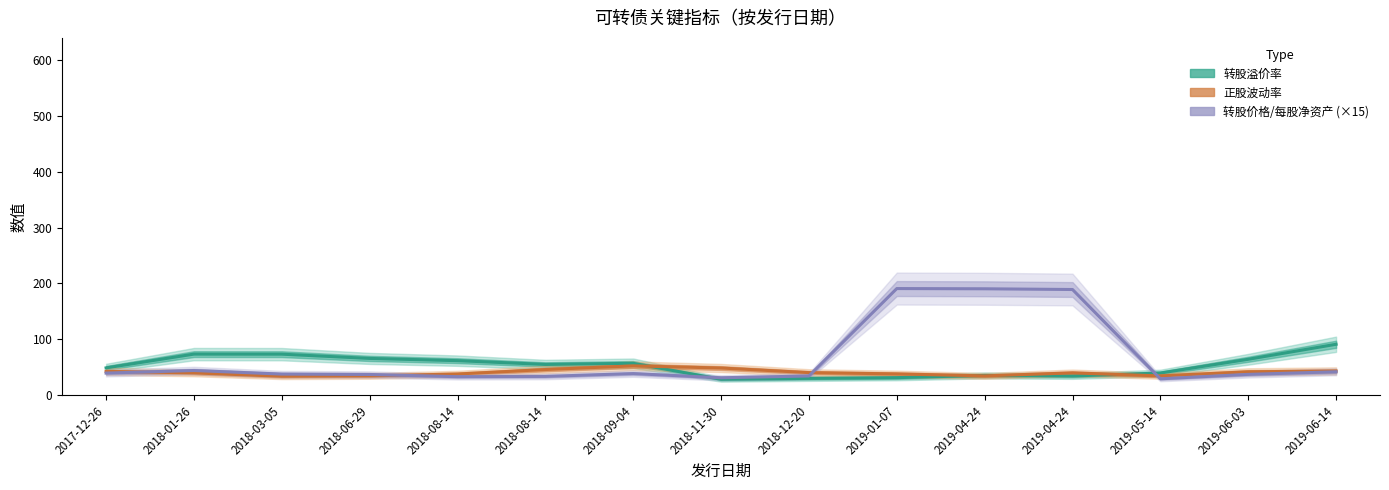

Reading left to right, list all the values displayed in this chart.

转股溢价率: 49.0	73.7	73.6	66.0	62.0	55.2	57.2	28.7	30.3	31.6	35.6	34.6	39.8	64.4	91.3
正股波动率: 42.7	40.1	34.1	34.8	38.1	46.1	52.7	48.8	40.6	38.3	34.7	40.1	34.7	42.1	43.5
转股价格/每股净资产 (×15): 39.8	44.4	38.0	37.3	33.3	33.8	38.9	31.3	34.5	190.9	190.5	189.2	29.5	37.4	42.1